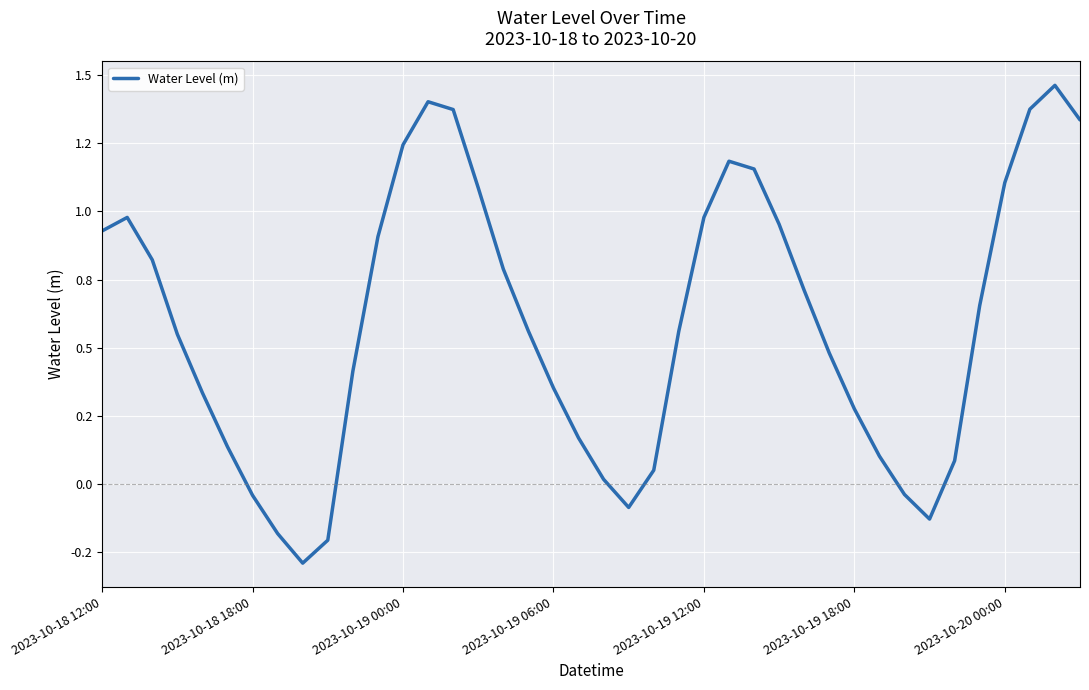

Does the chart have visible grid lines?

Yes